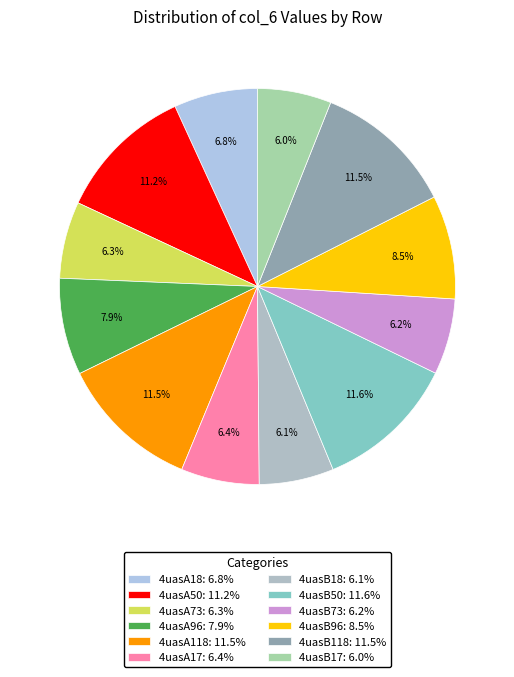

Which has a higher value, 4uasB73 or 4uasA73?

4uasA73